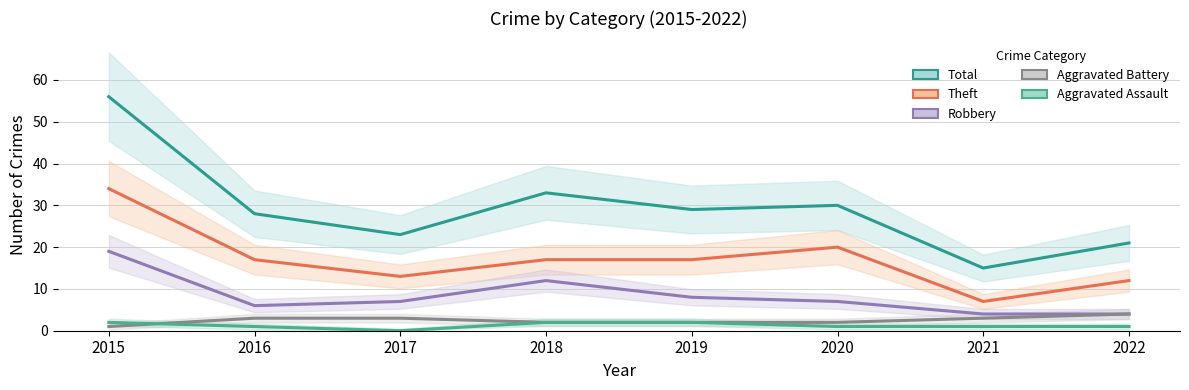

How many values in the Total series exceed 29?

3